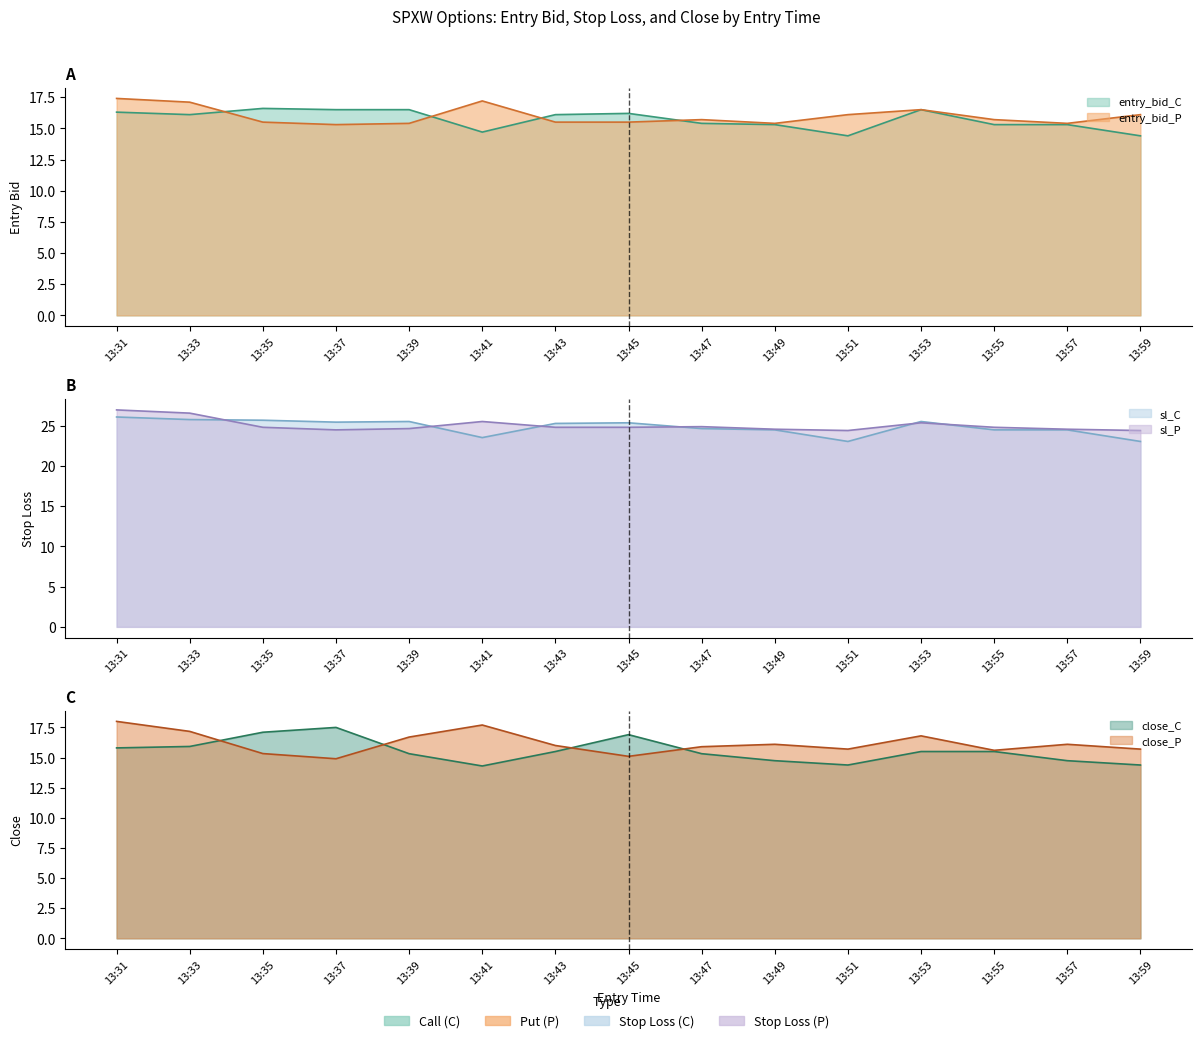

At which label is close_C closest to 15?

13:49